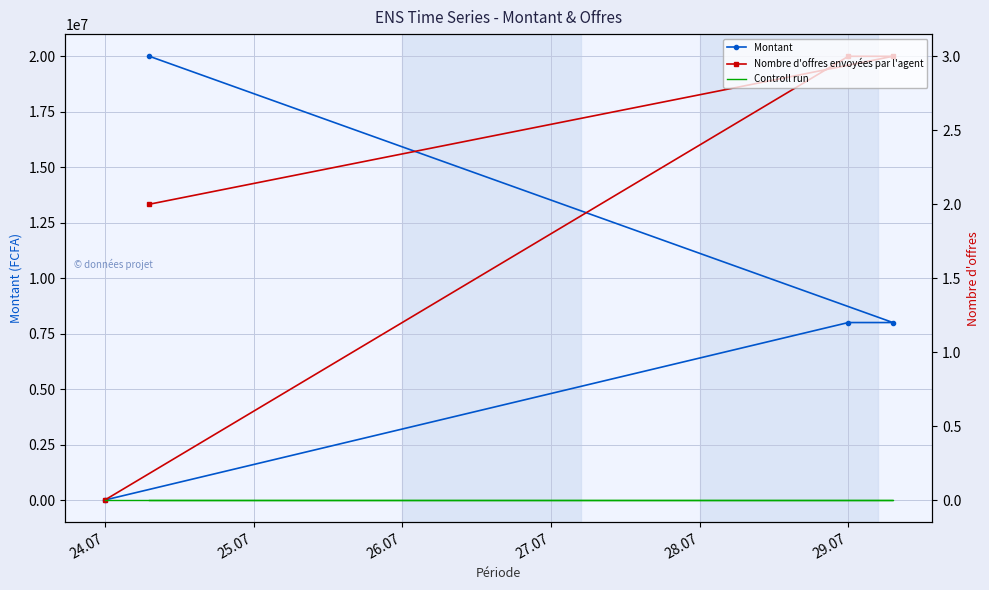

What are all the series names shown in the legend?

Montant, Nombre d'offres envoyées par l'agent, Controll run